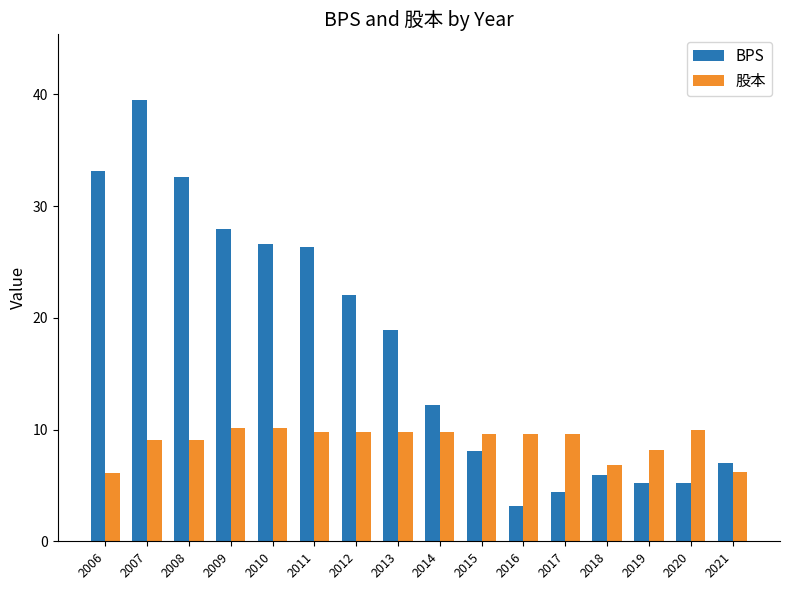

What is the value of the BPS bar at the 4th from the left?

28.0